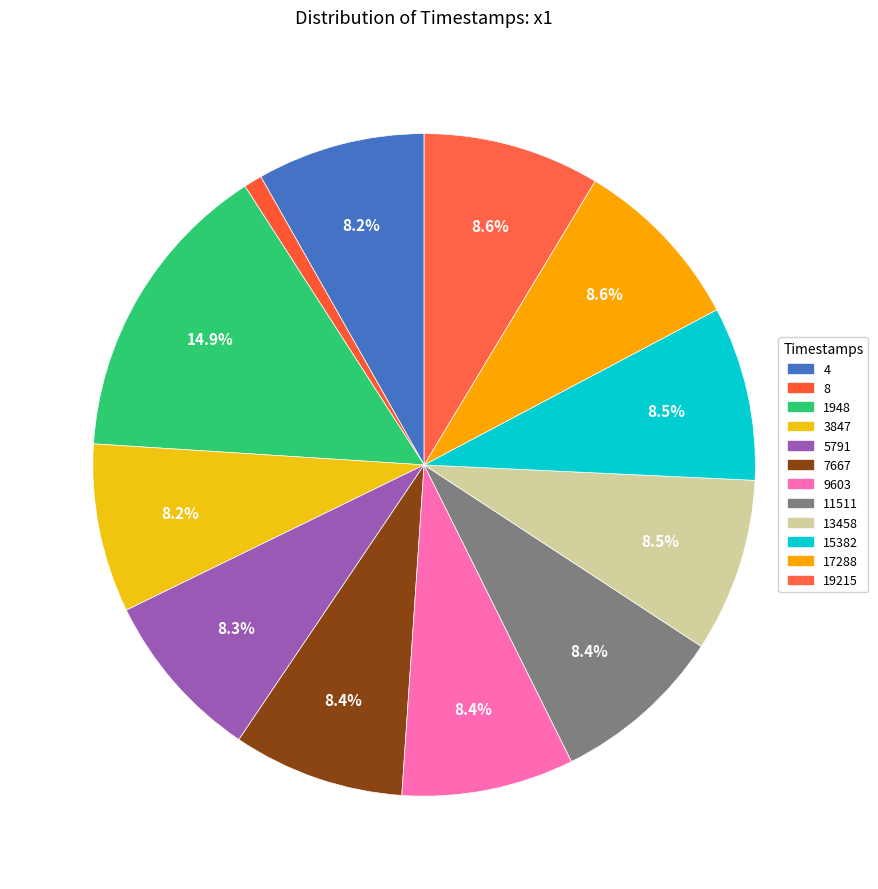

Which category has the smallest portion of the pie?

8